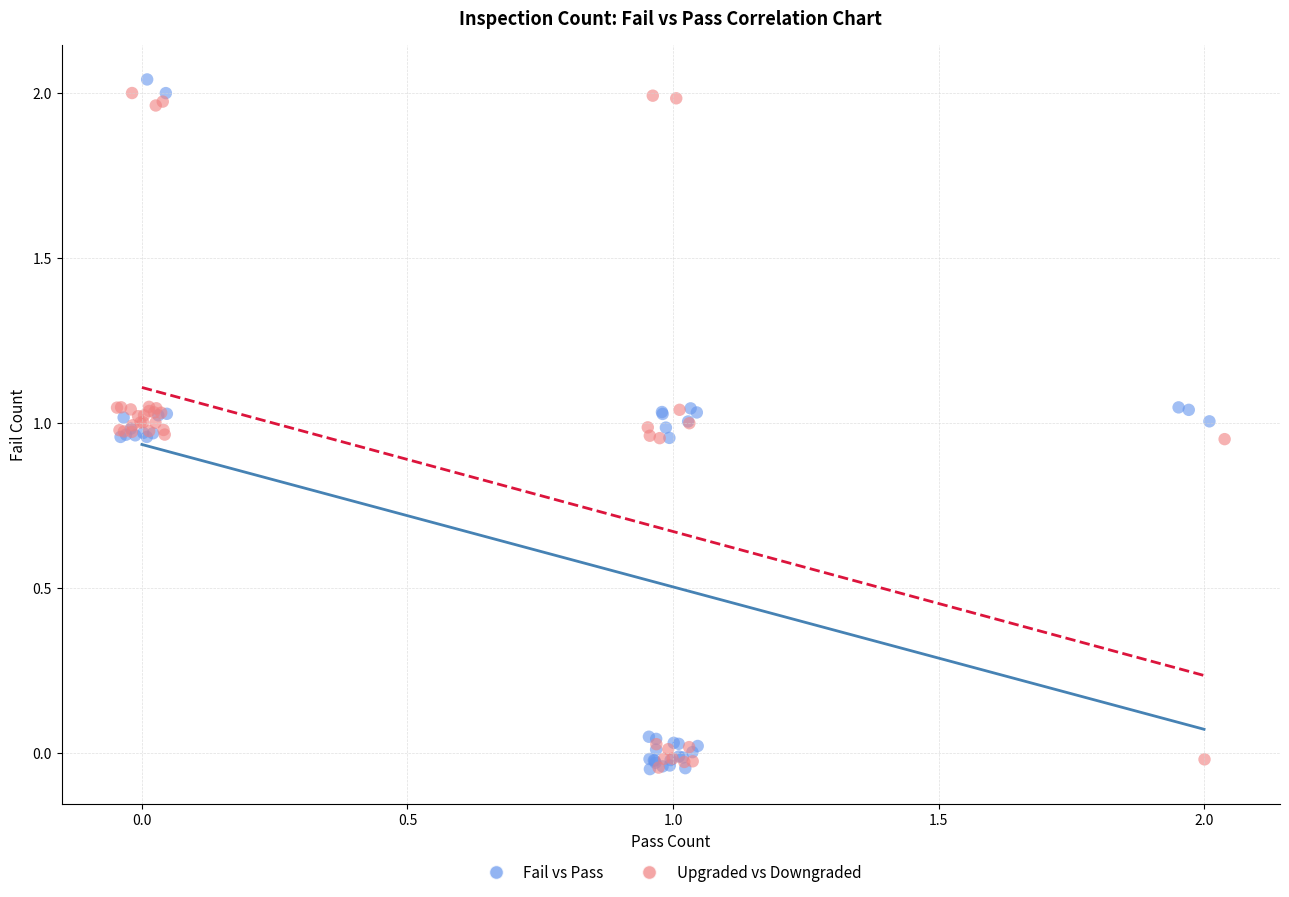

What are all the series names shown in the legend?

Fail vs Pass, Upgraded vs Downgraded